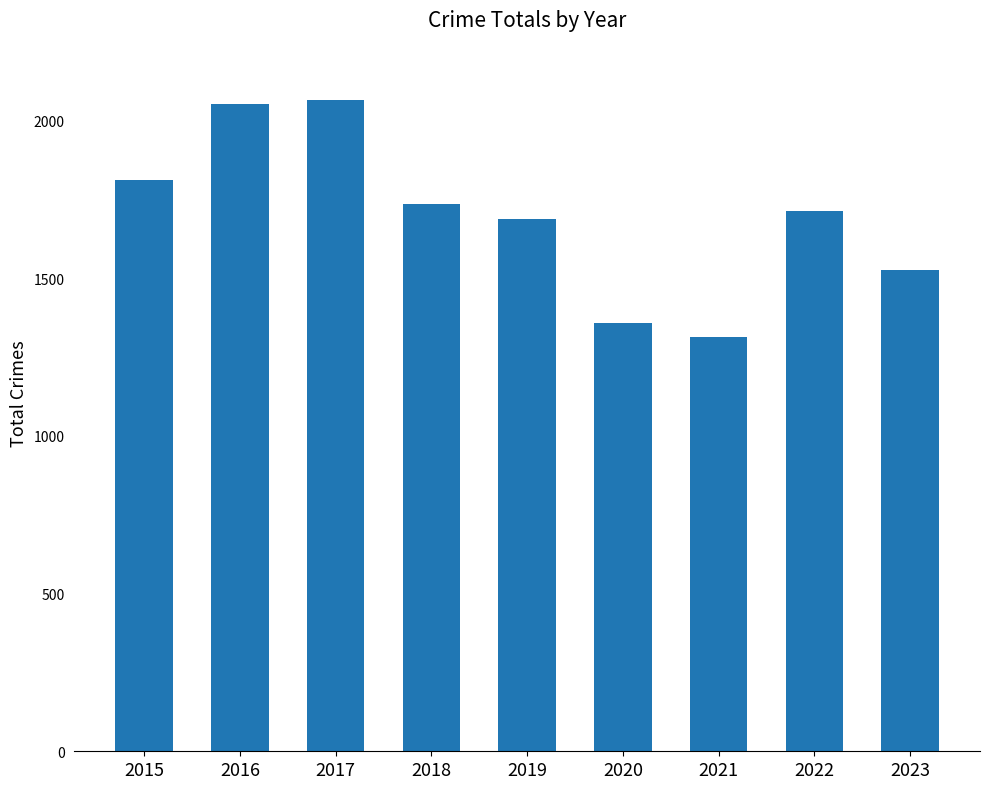

Reading left to right, transcribe all the data shown in this chart.

1811	2053	2066	1736	1687	1356	1312	1712	1526